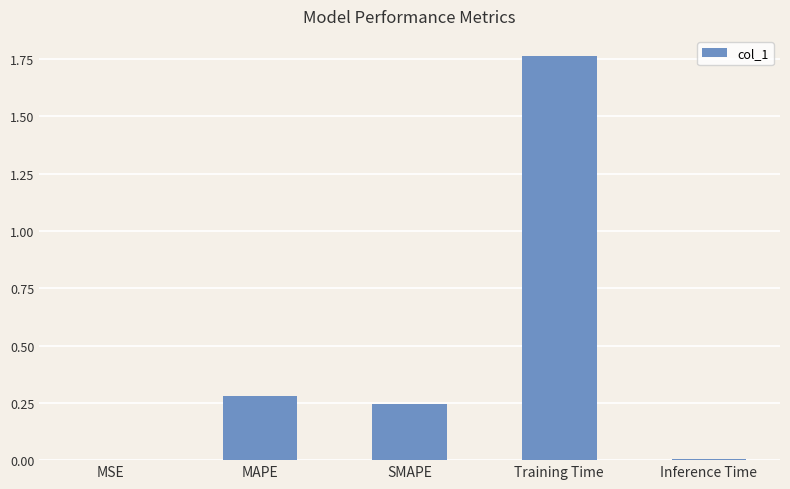

What is the sum of all values?

2.3